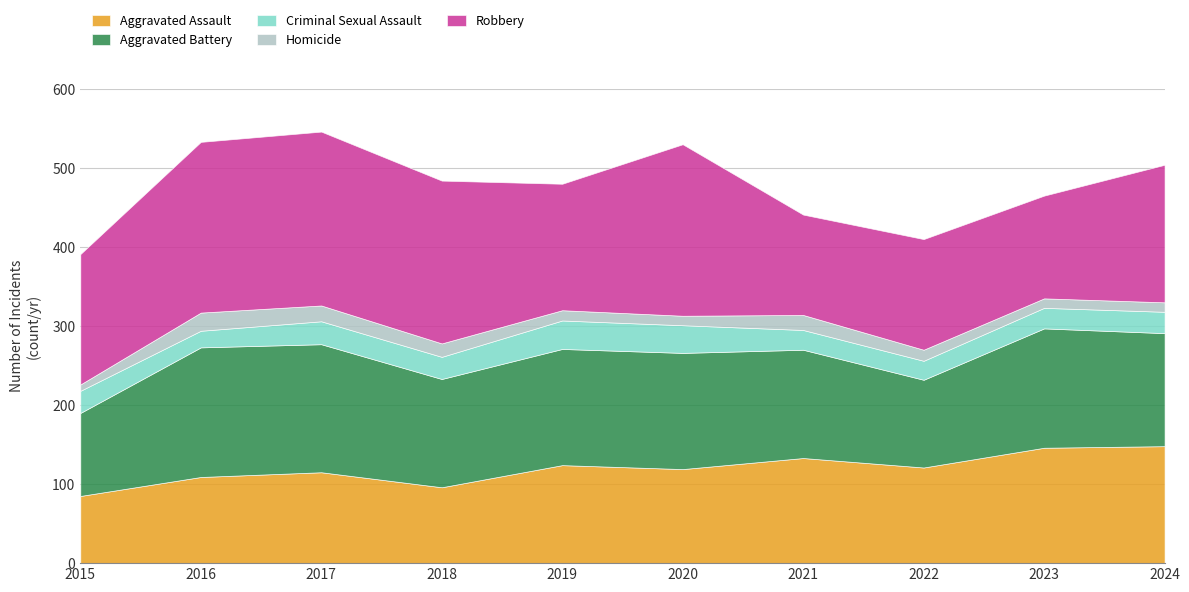

Where do Aggravated Assault and Robbery first cross each other?

2020 and 2021